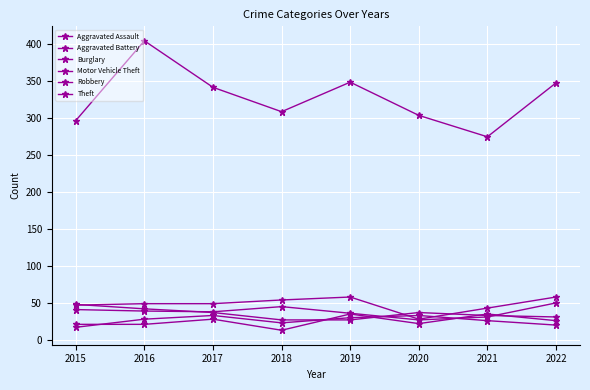

Which has a higher value, 2016 or 2018?

2016